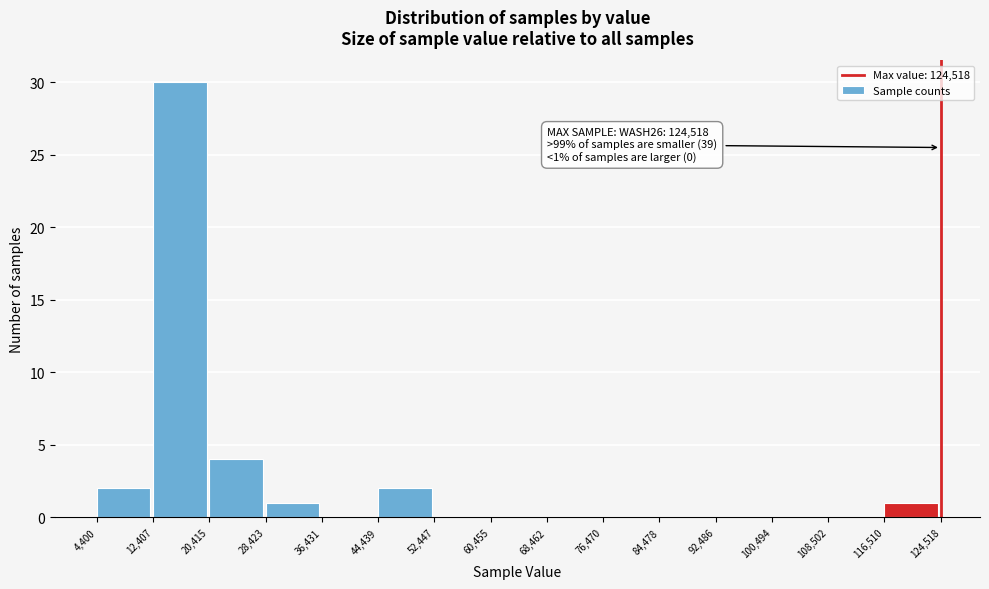

Which range on the x-axis has the tallest bar?

12,407 to 20,415